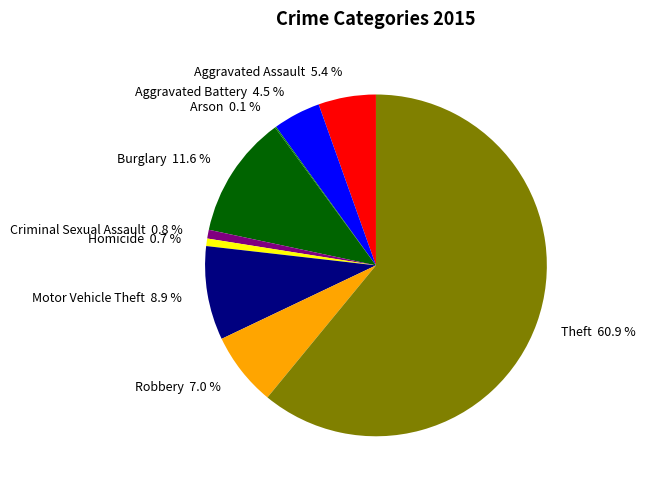

Which has a higher value, Theft 60.9 % or Aggravated Assault 5.4 %?

Theft 60.9 %